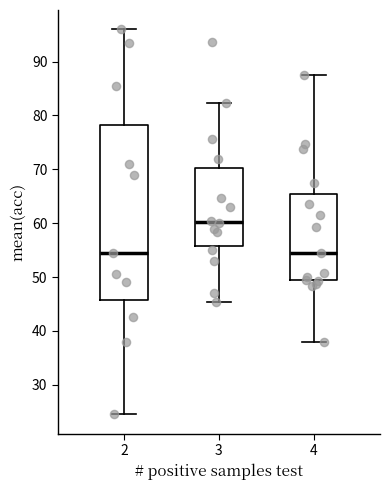

Where does the upper whisker of the box at x = 2 end on the y-axis? The values are not printed on the chart, so give them approximately, as read against the axis.

96